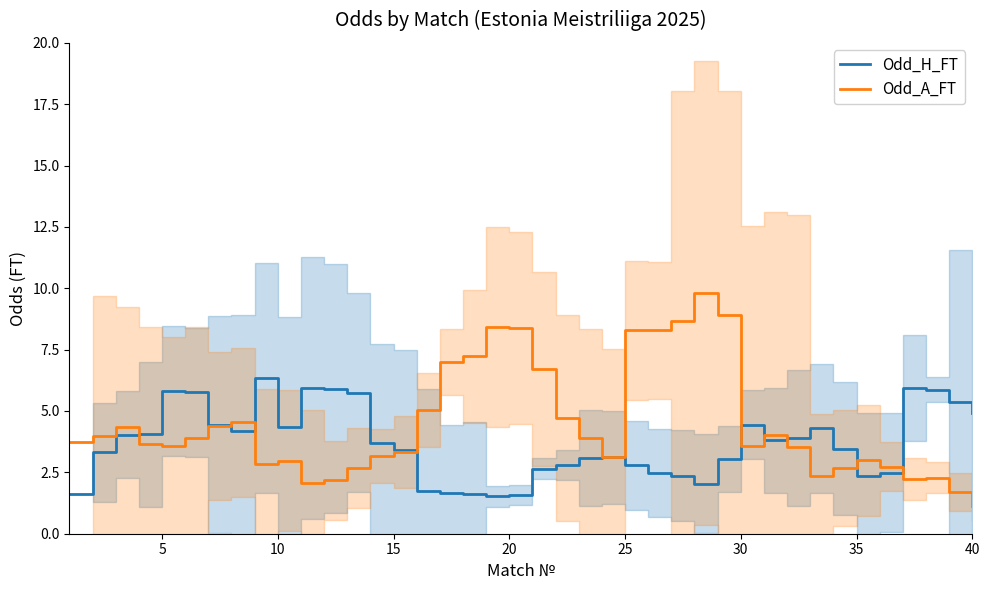

Read the Odd_A_FT value at 15.

3.3